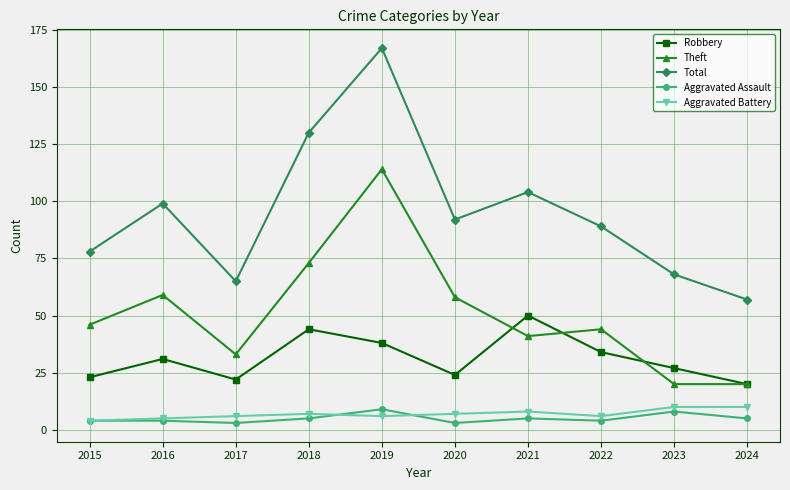

Count the Aggravated Battery values in the range 6 to 8.

6